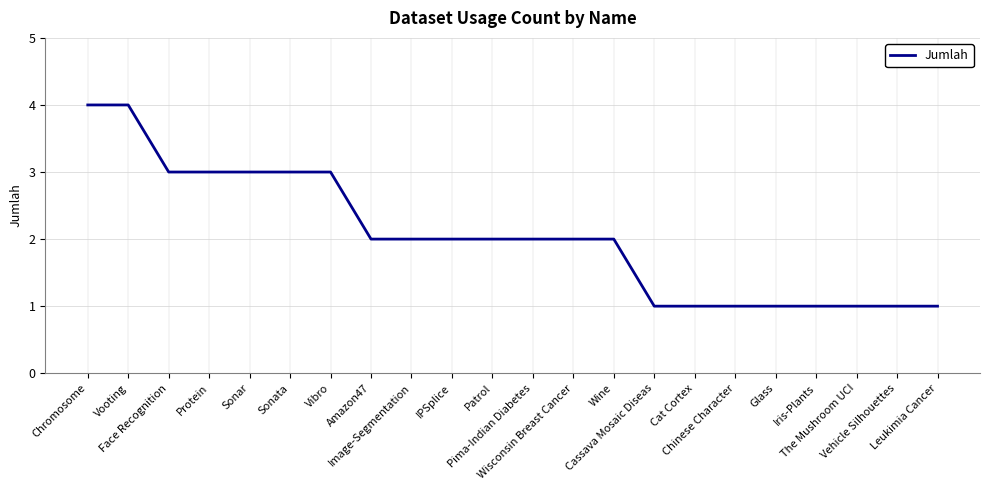

Between The Mushroom UCI and IPSplice, which is larger?

IPSplice